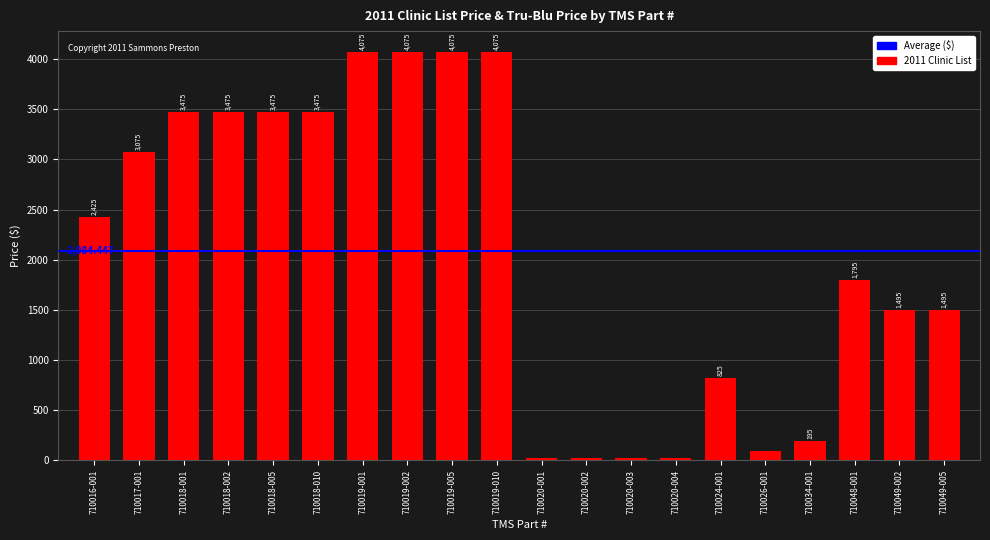

The value at 710049-002 is 1495.0. True or false?

True